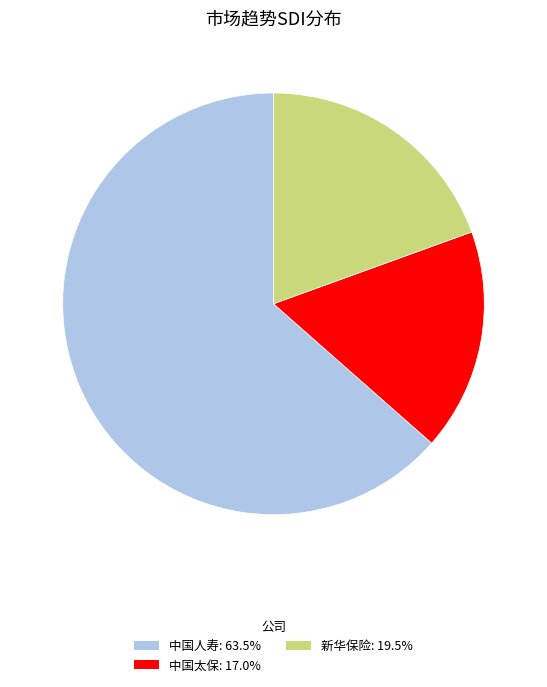

True or false: 中国太保 accounts for 17% of the total.

True